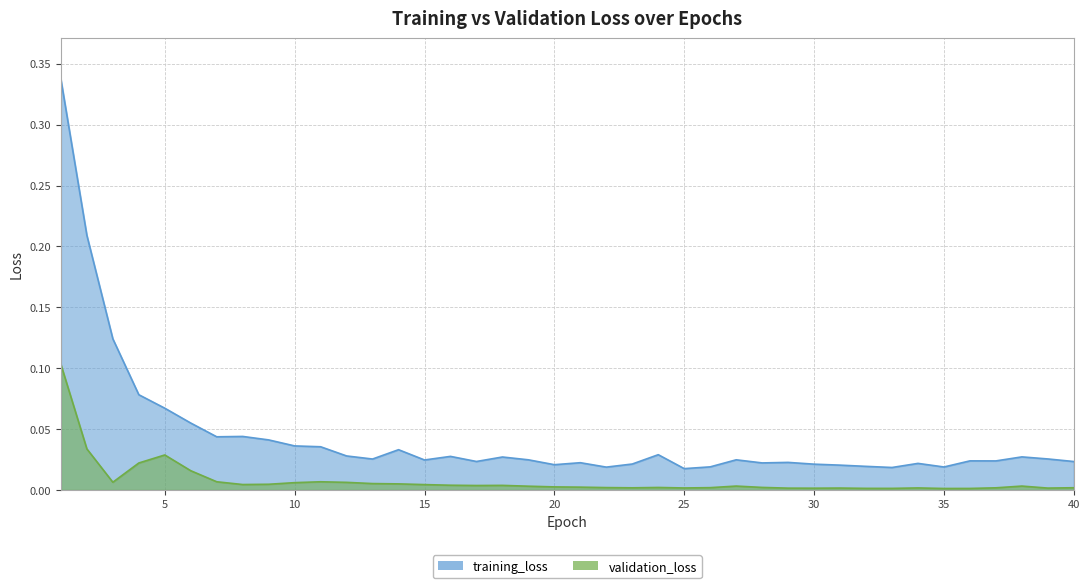

Where is the first local minimum for validation_loss?

3